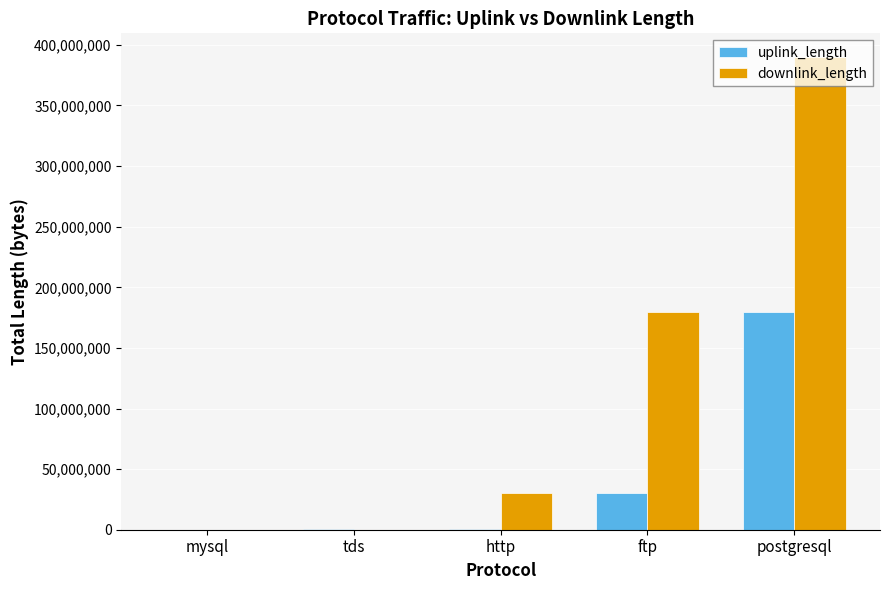

Does the chart contain stacked bars?

No